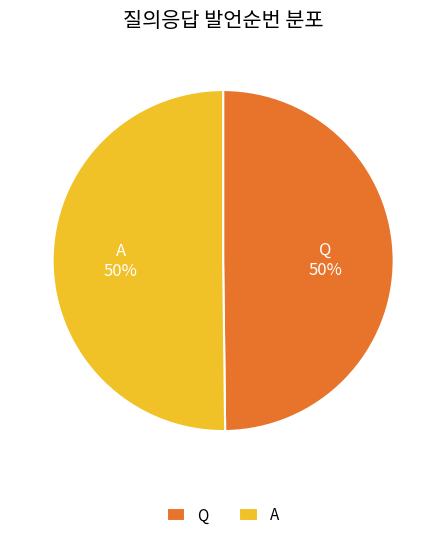

To the nearest percent, what percentage of the pie is A?

50%